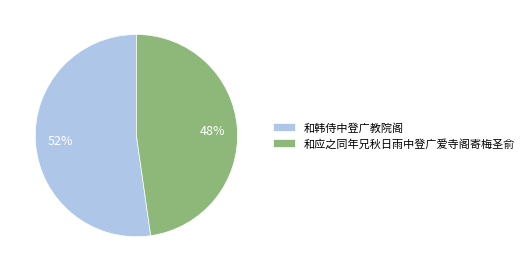

To the nearest percent, what percentage of the pie is 和应之同年兄秋日雨中登广爱寺阁寄梅圣俞?

48%